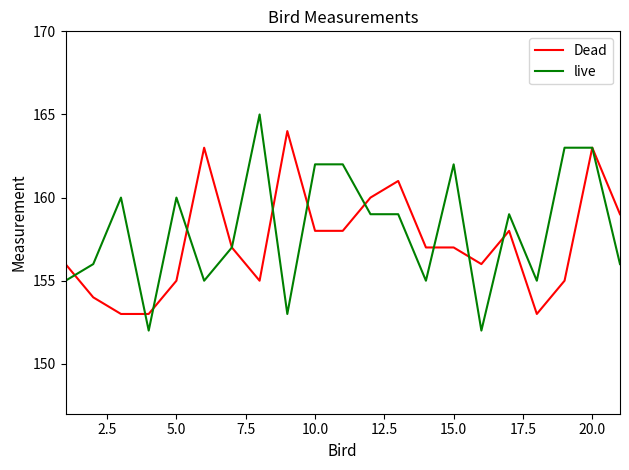

Which series has the largest range (max minus min)?

live